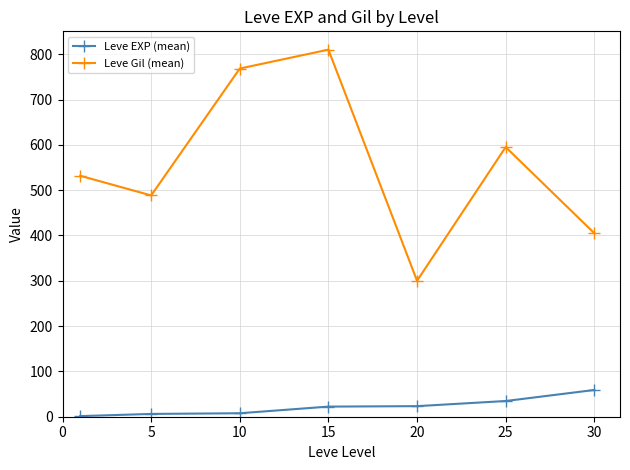

What is the difference between the second highest and second lowest values in the Leve EXP (mean) series?

28.5